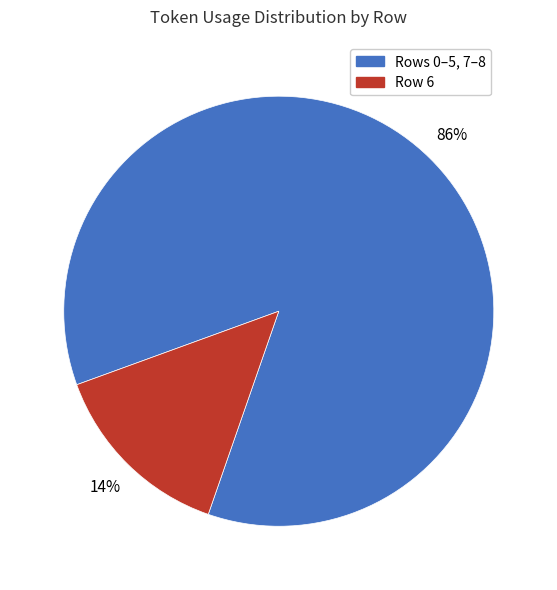

Is there any slice that represents more than half of the pie?

Yes